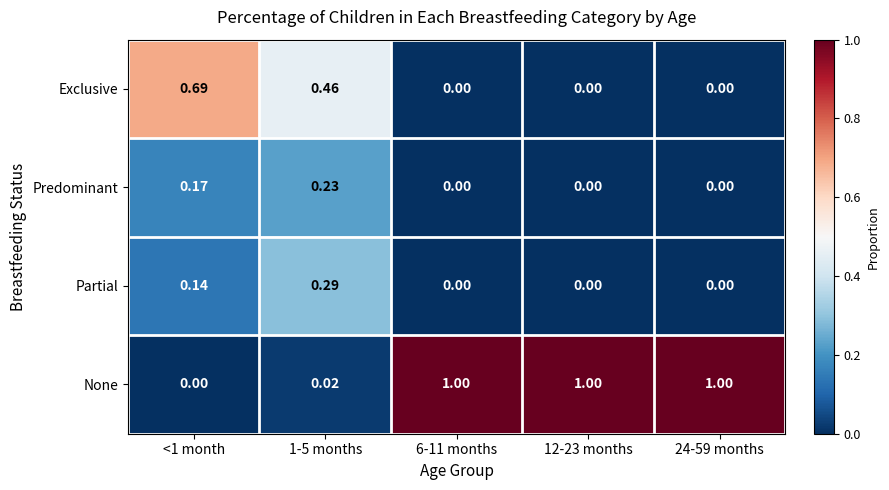

Between <1 month and 6-11 months, which series saw the biggest shift?

None